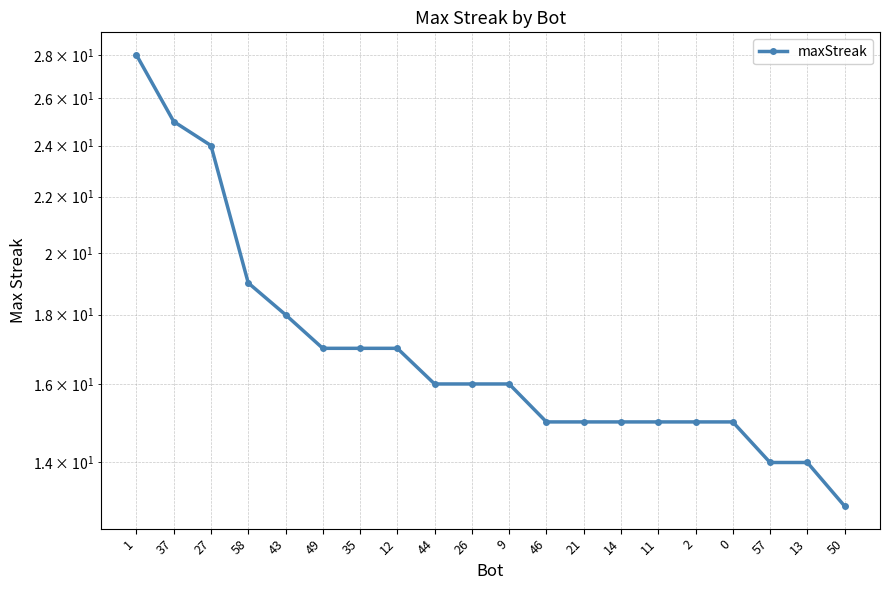

What is the sum of all values?

344